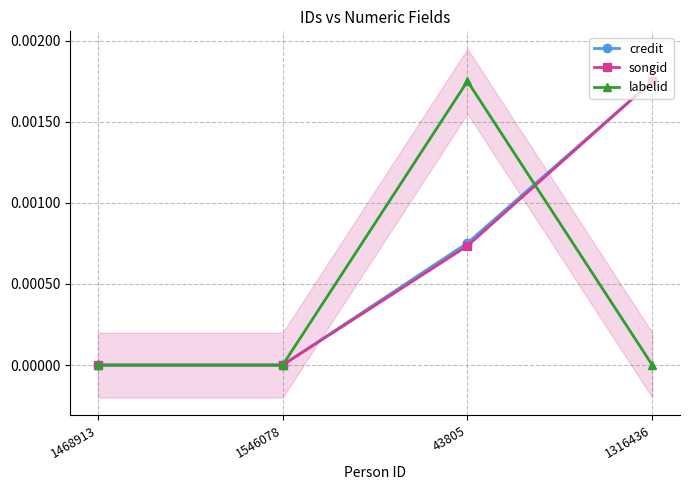

What position from the right is 1546078?

3